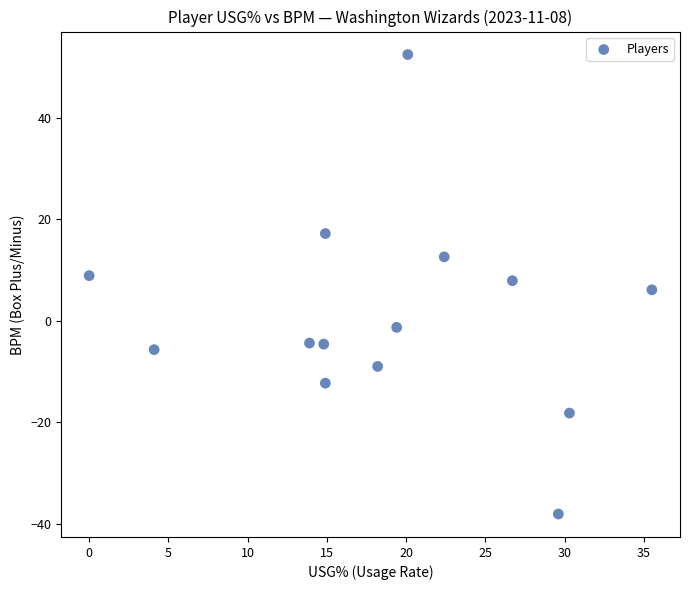

What is the range of X values (max minus min)?

35.5